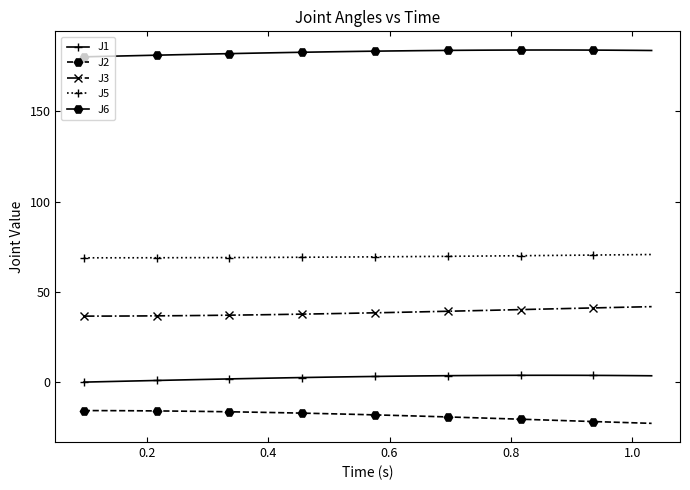

What is the minimum value shown in the chart?

-22.7